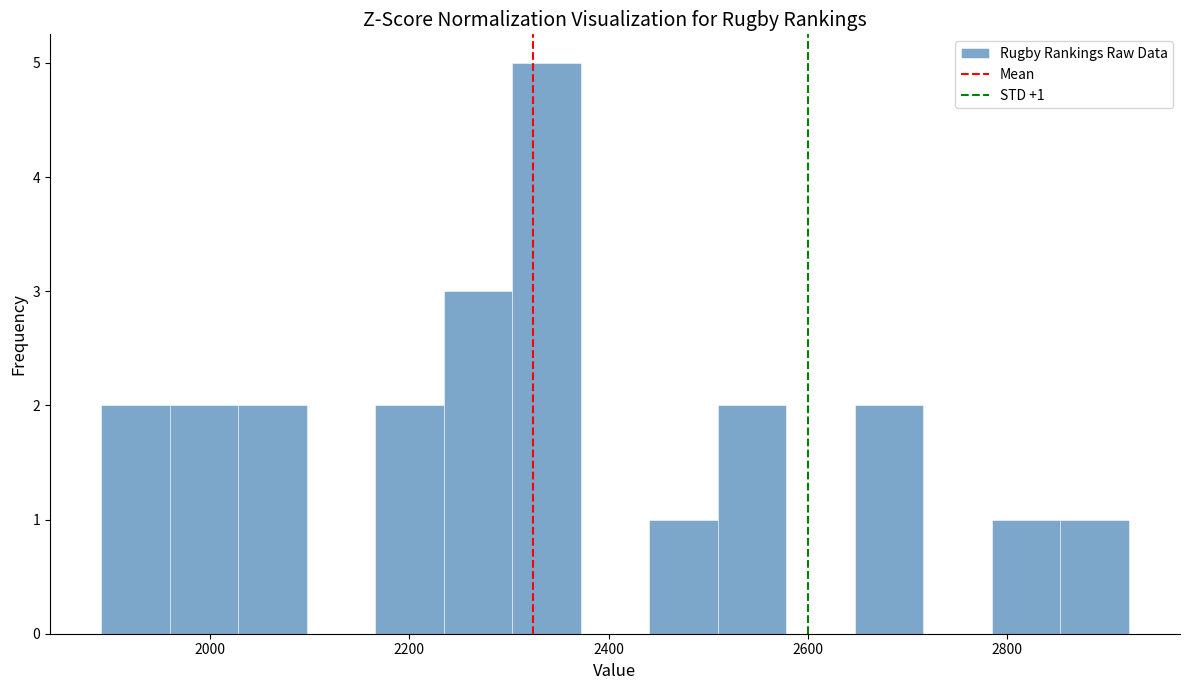

Read against the x-axis, roughly where is the centre of the tallest bar?

2340